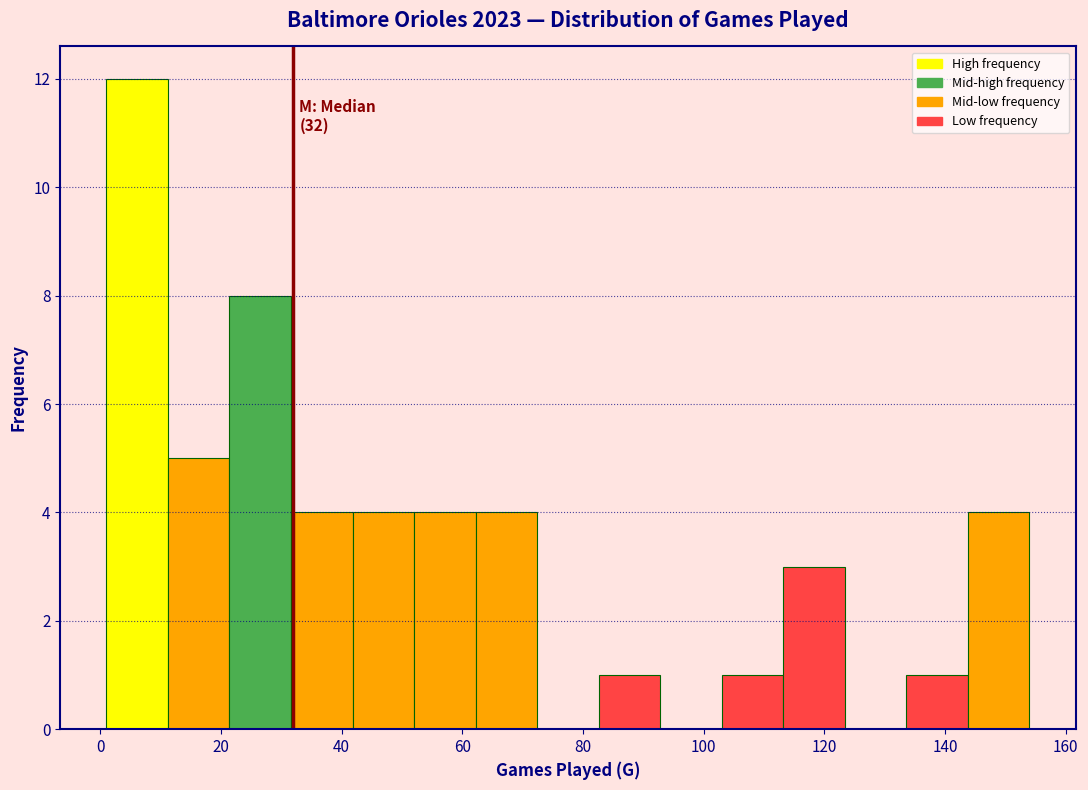

Over which range of the x-axis is the bar tallest?

1.0 to 11.2